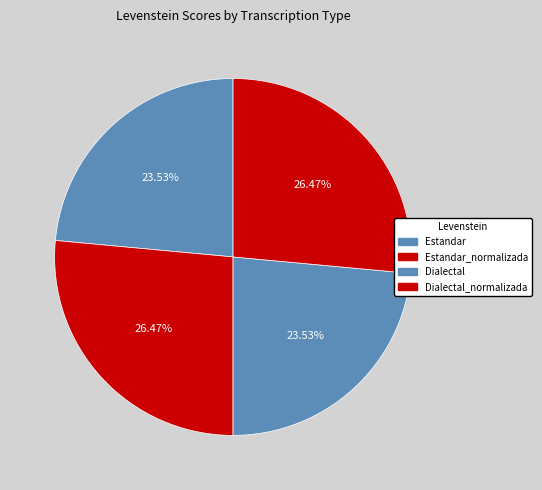

What is the smallest slice in the pie chart?

Estandar